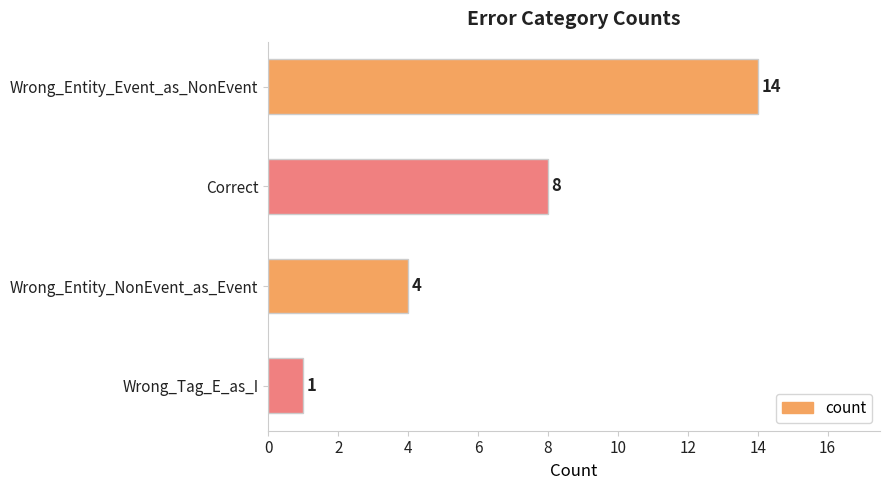

Are the bars horizontal?

Yes